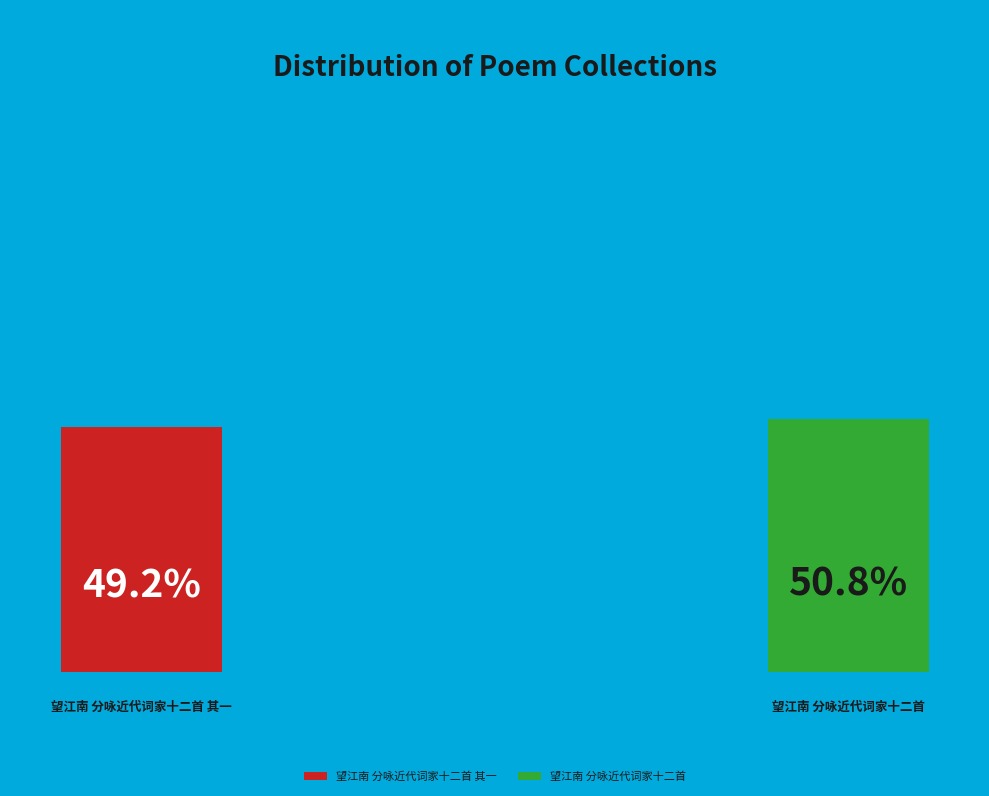

To the nearest percent, what portion does 望江南 分咏近代词家十二首 represent?

51%